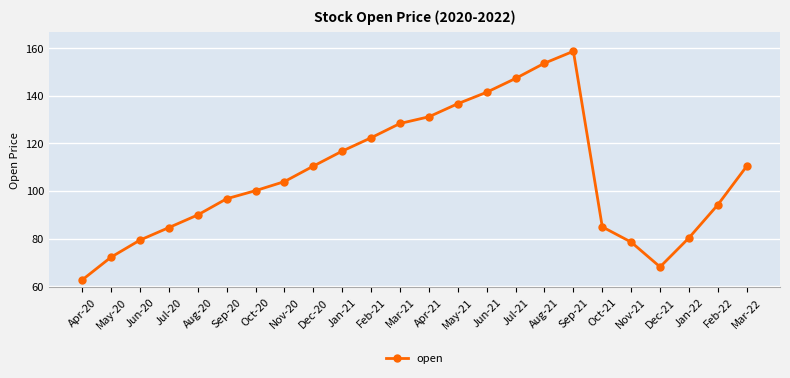

Is it true that the value at Feb-22 is 94.3?

True